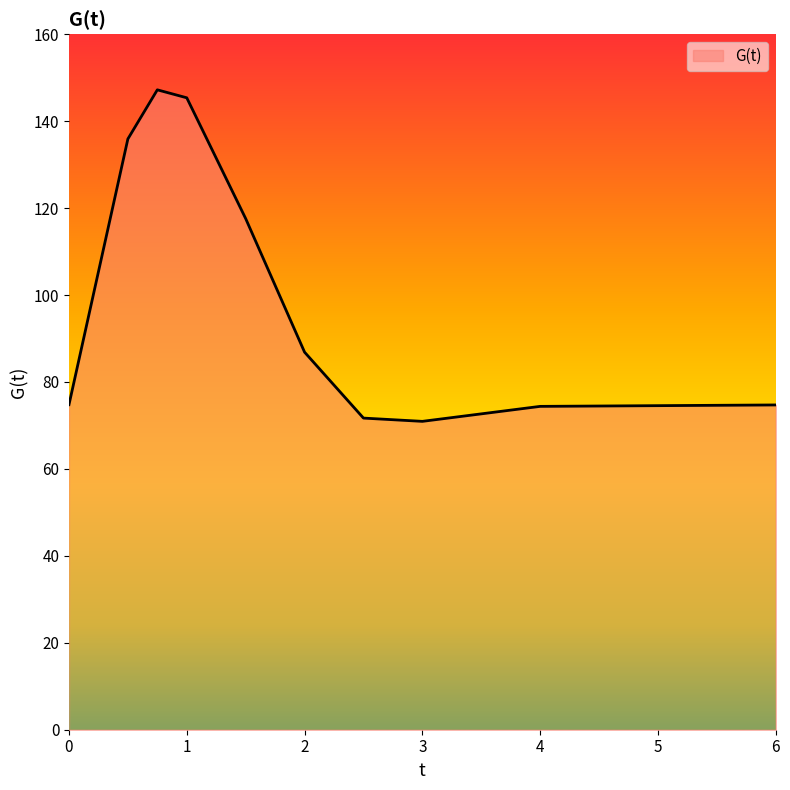

What is the maximum value shown in the chart?

147.2